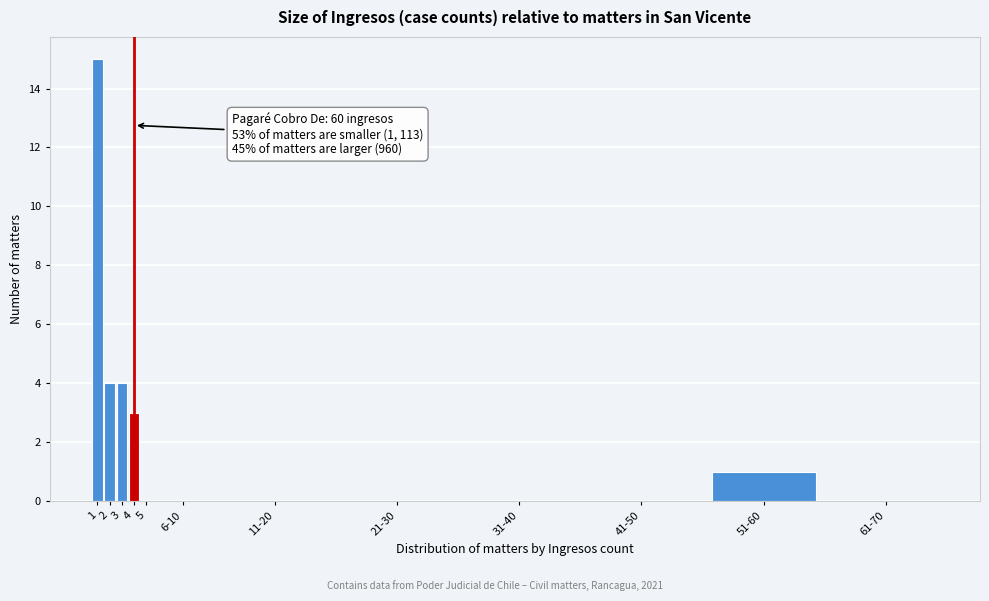

Reading left to right, what are all the values shown in this chart?

1=15	2=4	3=4	4=3	5=0	6-10=0	11-20=0	21-30=0	31-40=0	41-50=0	51-60=1	61-70=0